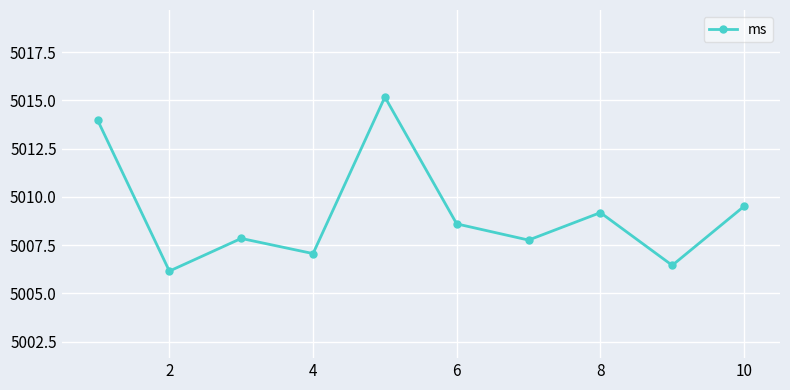

What is the average value?

5009.2